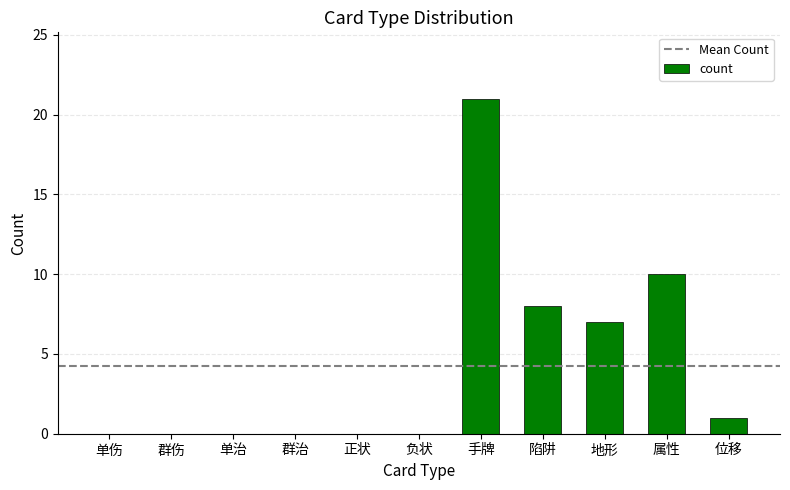

Reading left to right, extract all data points from this chart.

0	0	0	0	0	0	21	8	7	10	1